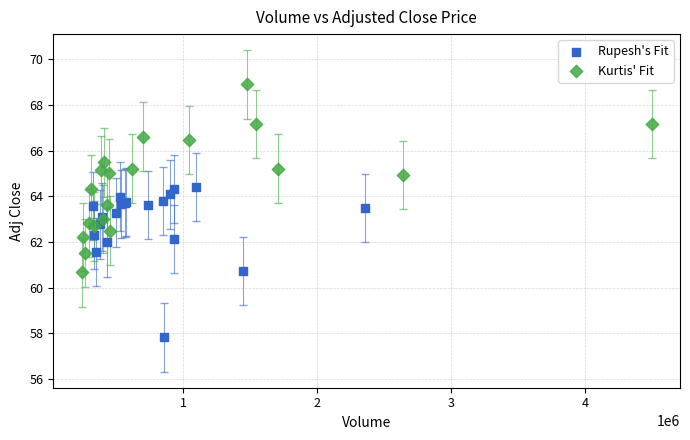

Which series contains the highest Y value?

Kurtis' Fit